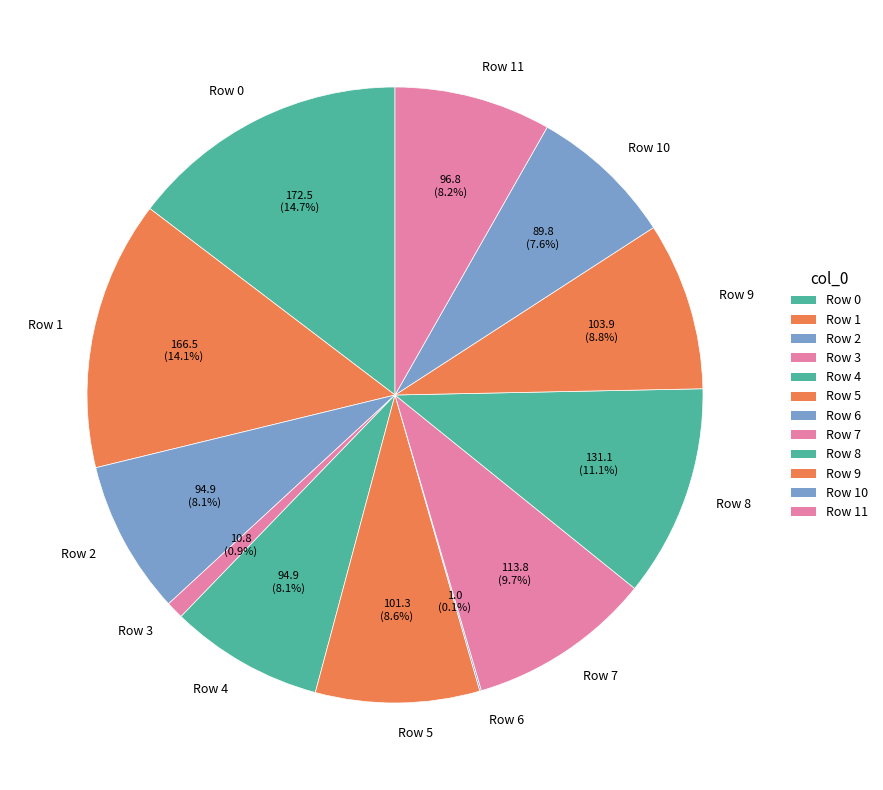

What portion of the pie excludes Row 2?

91.9%